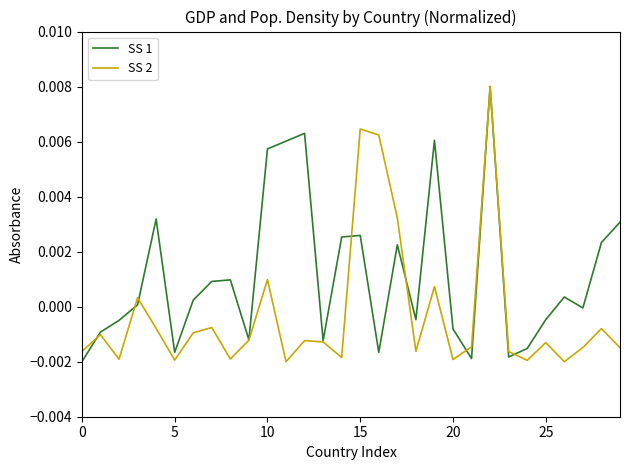

Does the chart have visible grid lines?

No